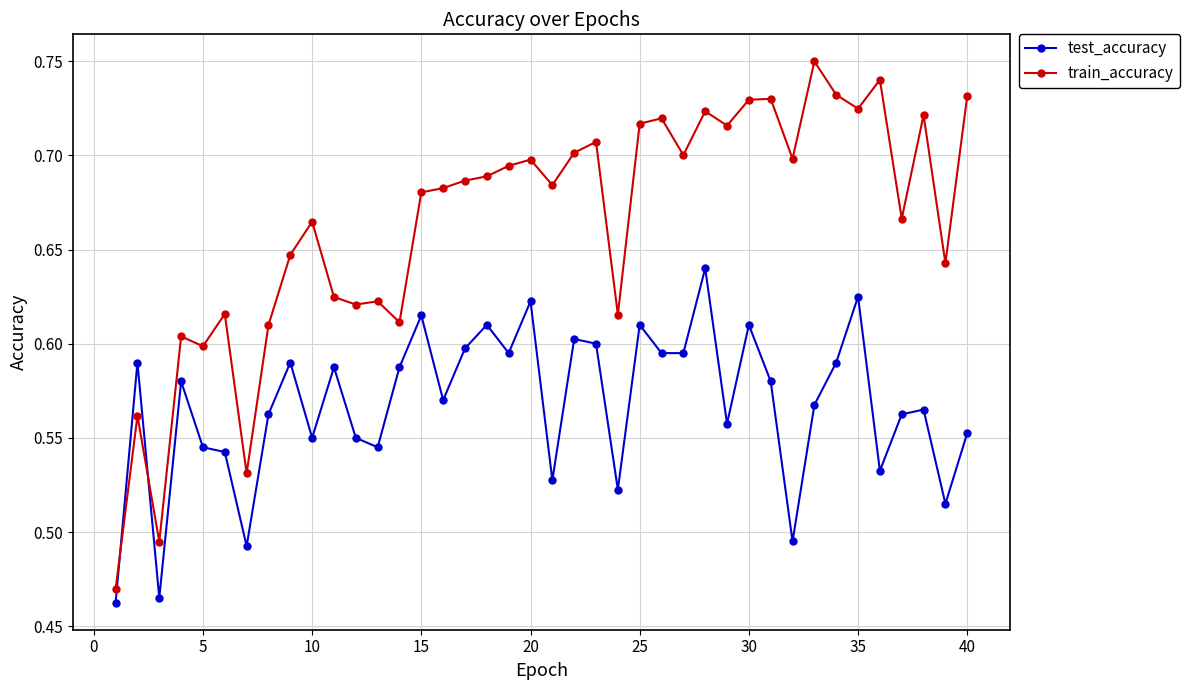

Which series has the widest spread of values?

train_accuracy